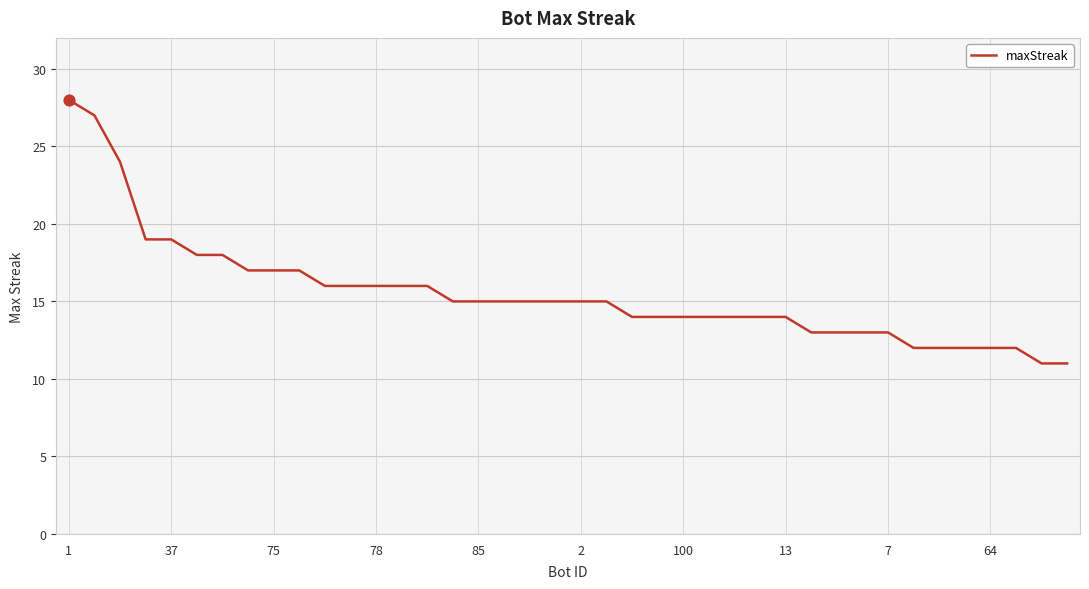

What is the smallest value displayed?

11